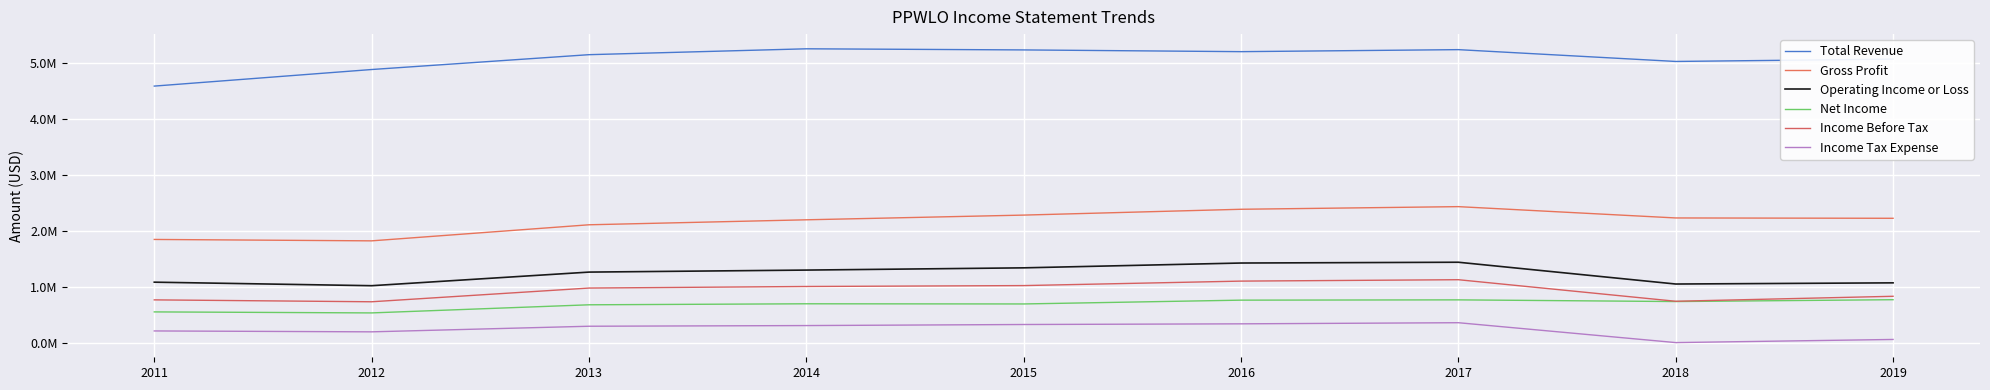

Which series has the largest range (max minus min)?

Total Revenue